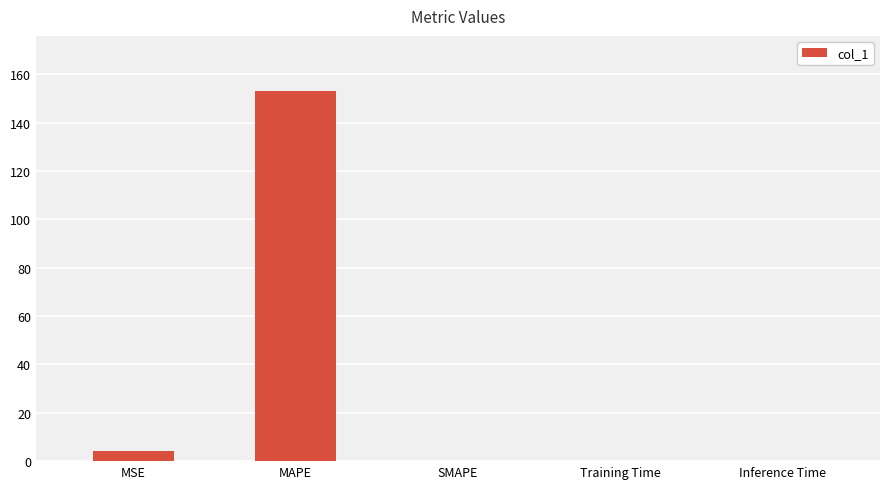

At which label is the value closest to 76?

MSE